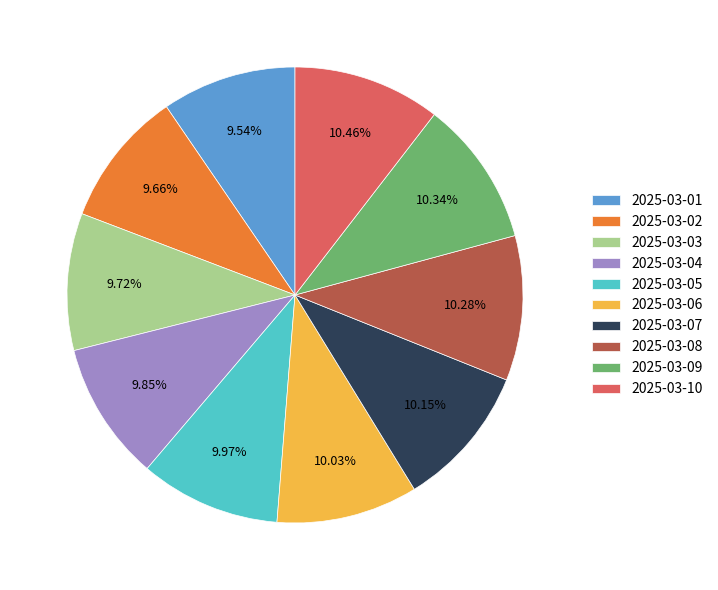

What percentage do 2025-03-10 and 2025-03-05 together represent?

20.4%